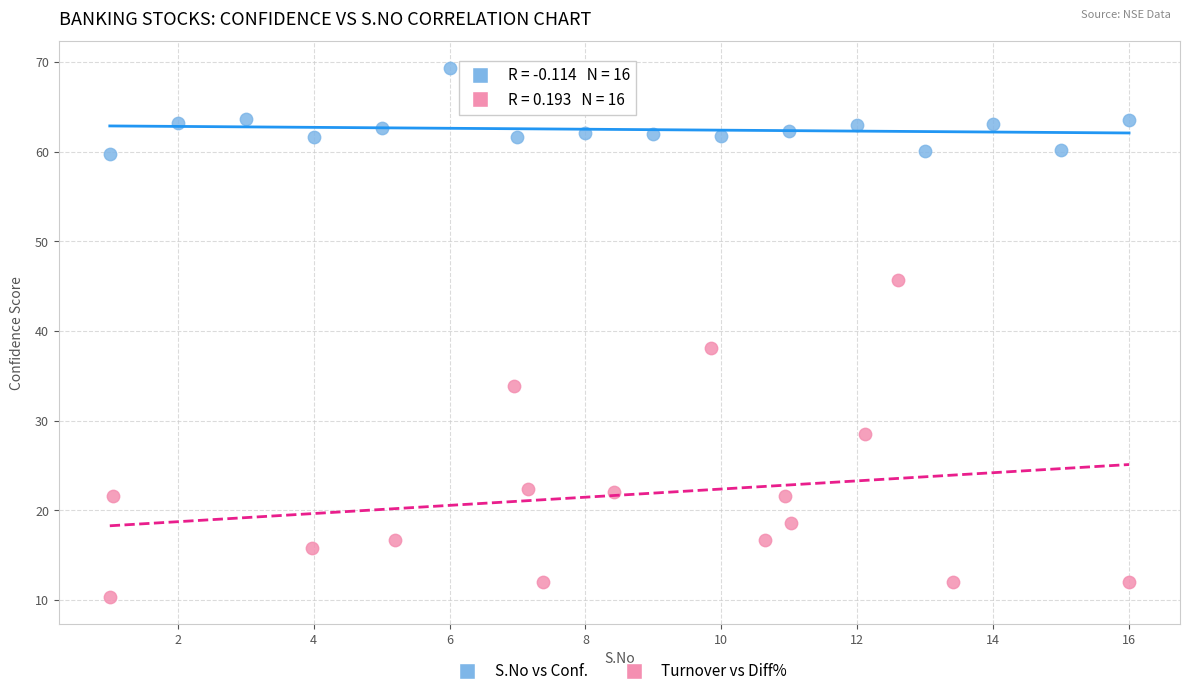

Which series has the largest Y range (max minus min)?

Turnover vs Diff%